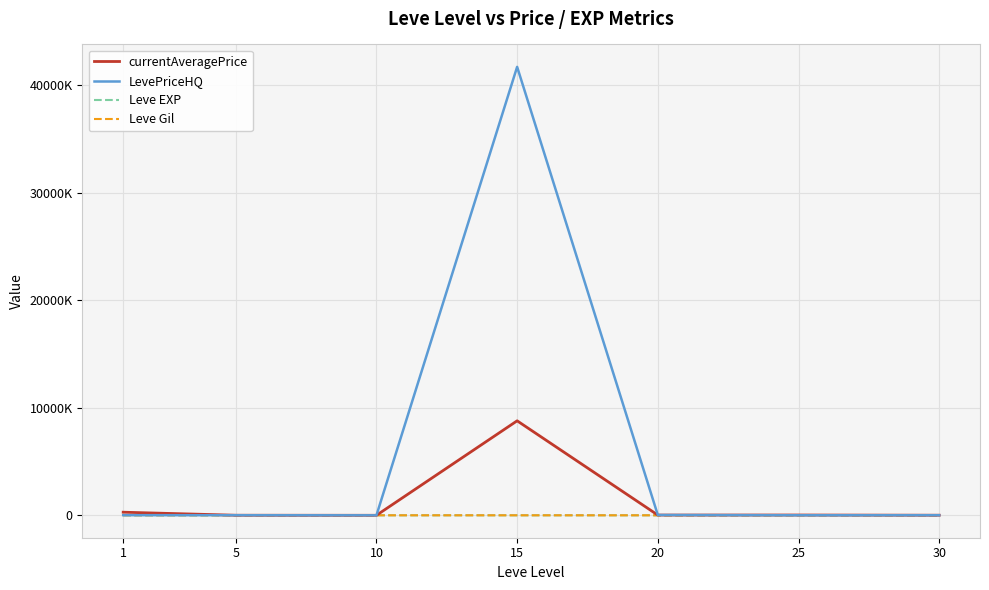

Which series has the largest range (max minus min)?

LevePriceHQ